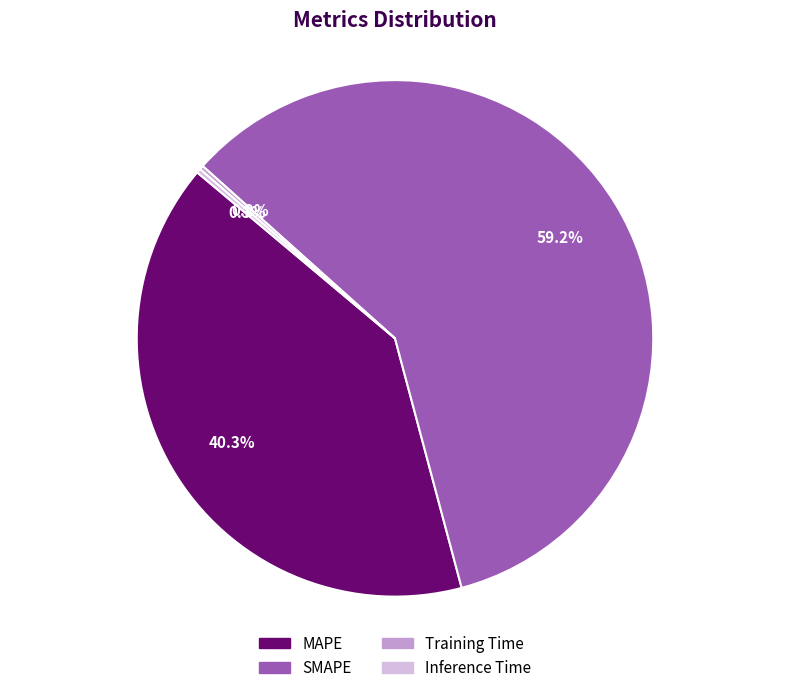

To the nearest percent, what is the difference between the largest and smallest slice percentages?

59%